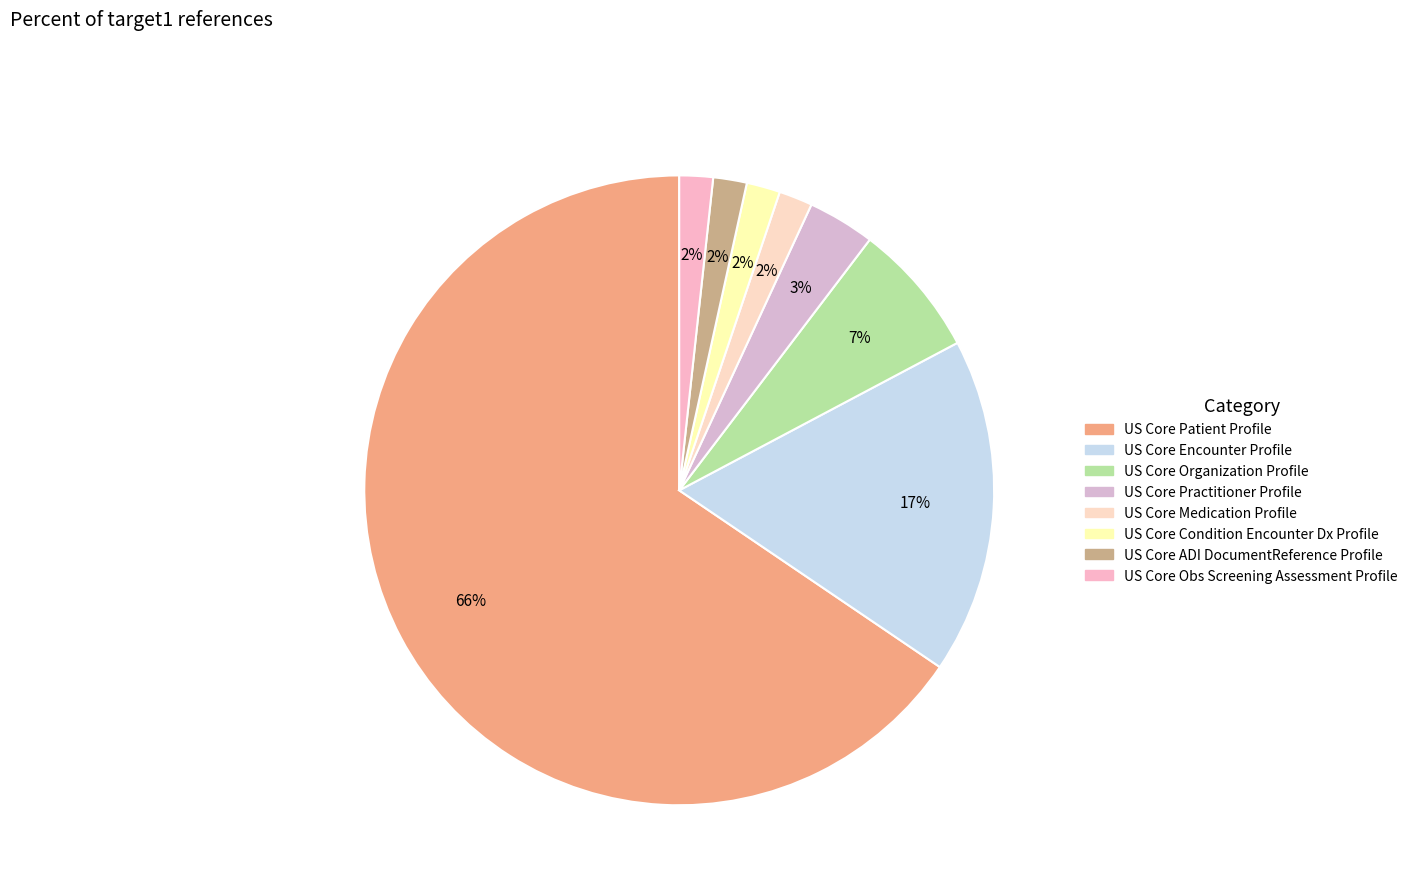

Which category has the biggest portion of the pie?

US Core Patient Profile